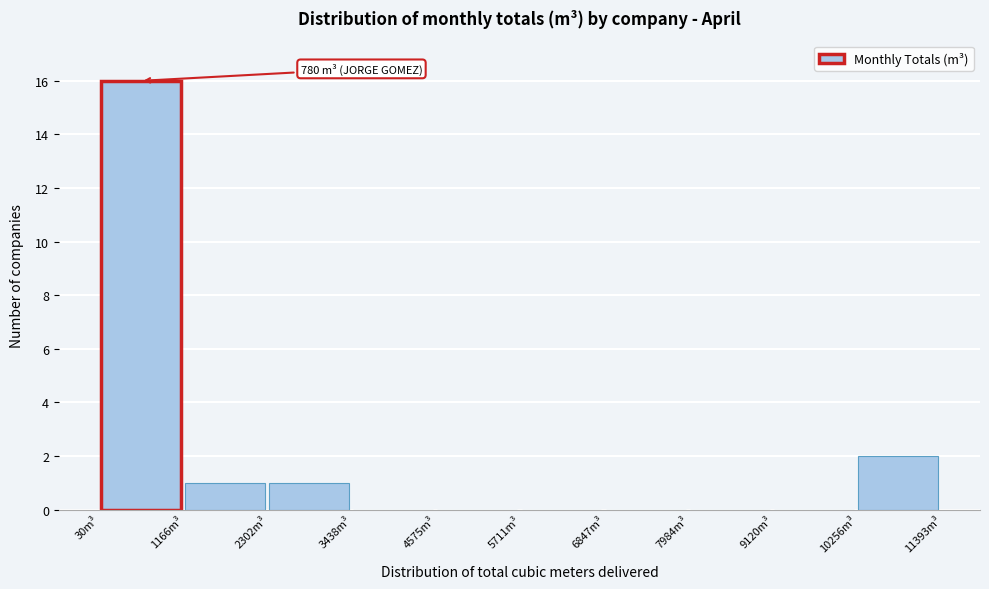

Which range on the x-axis has the tallest bar?

0 to 1200